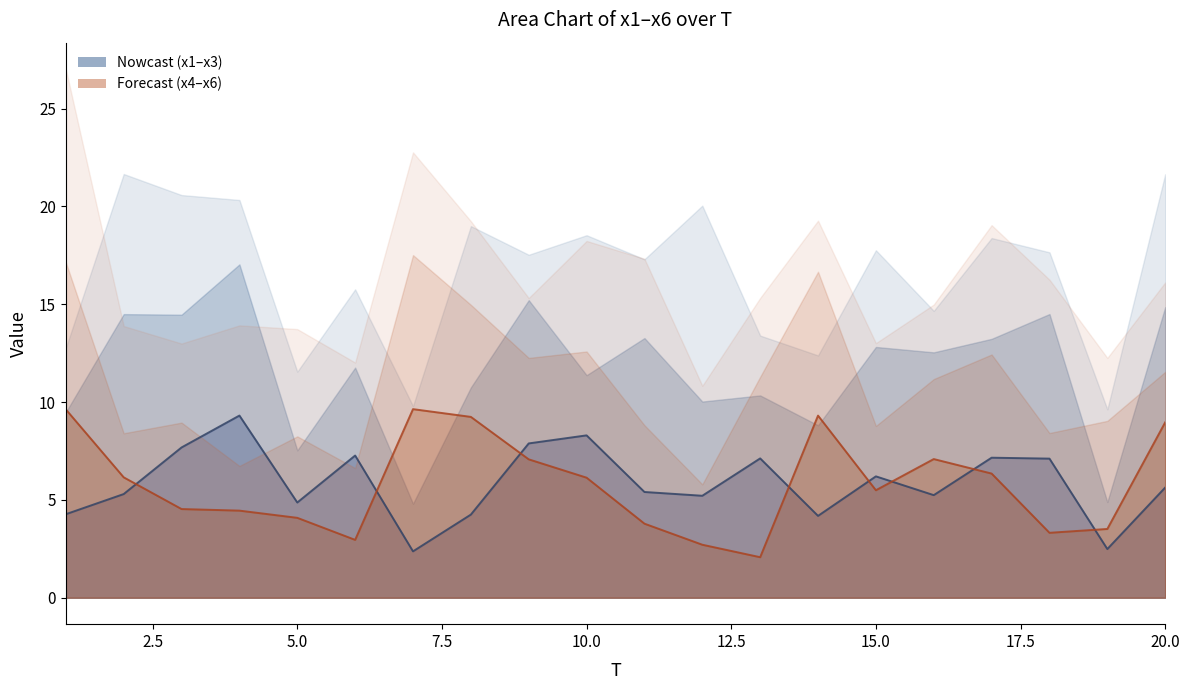

How many values in the x1 line series exceed 5?

14